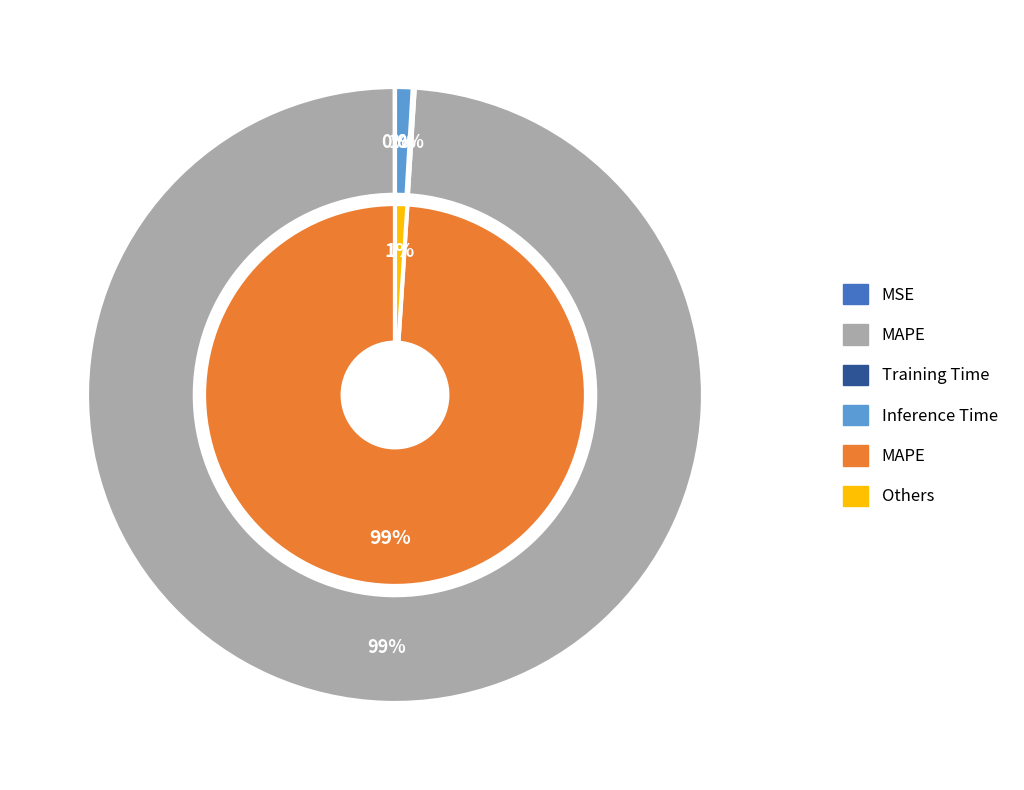

To the nearest percent, what is the combined percentage of MAPE and Training Time?

99%